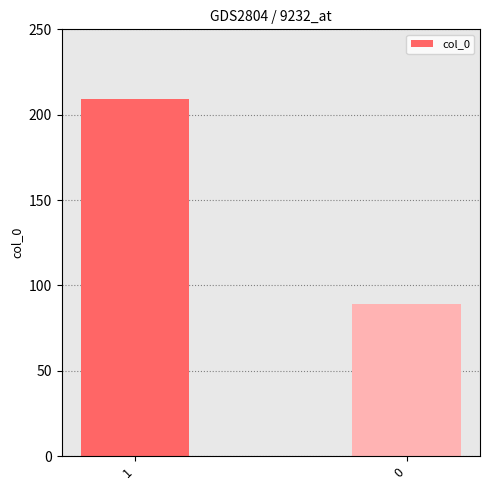

How many values are between 89 and 209?

2